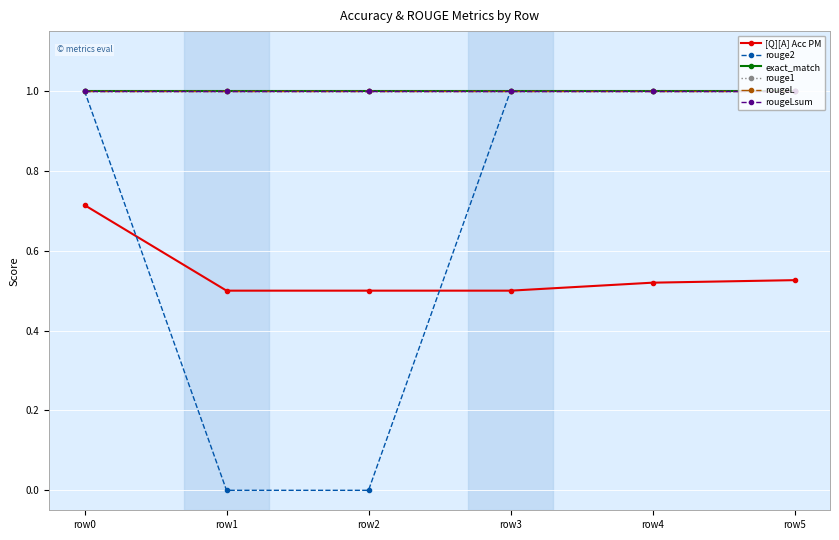

What is the difference between the highest and lowest values at row1?

1.0